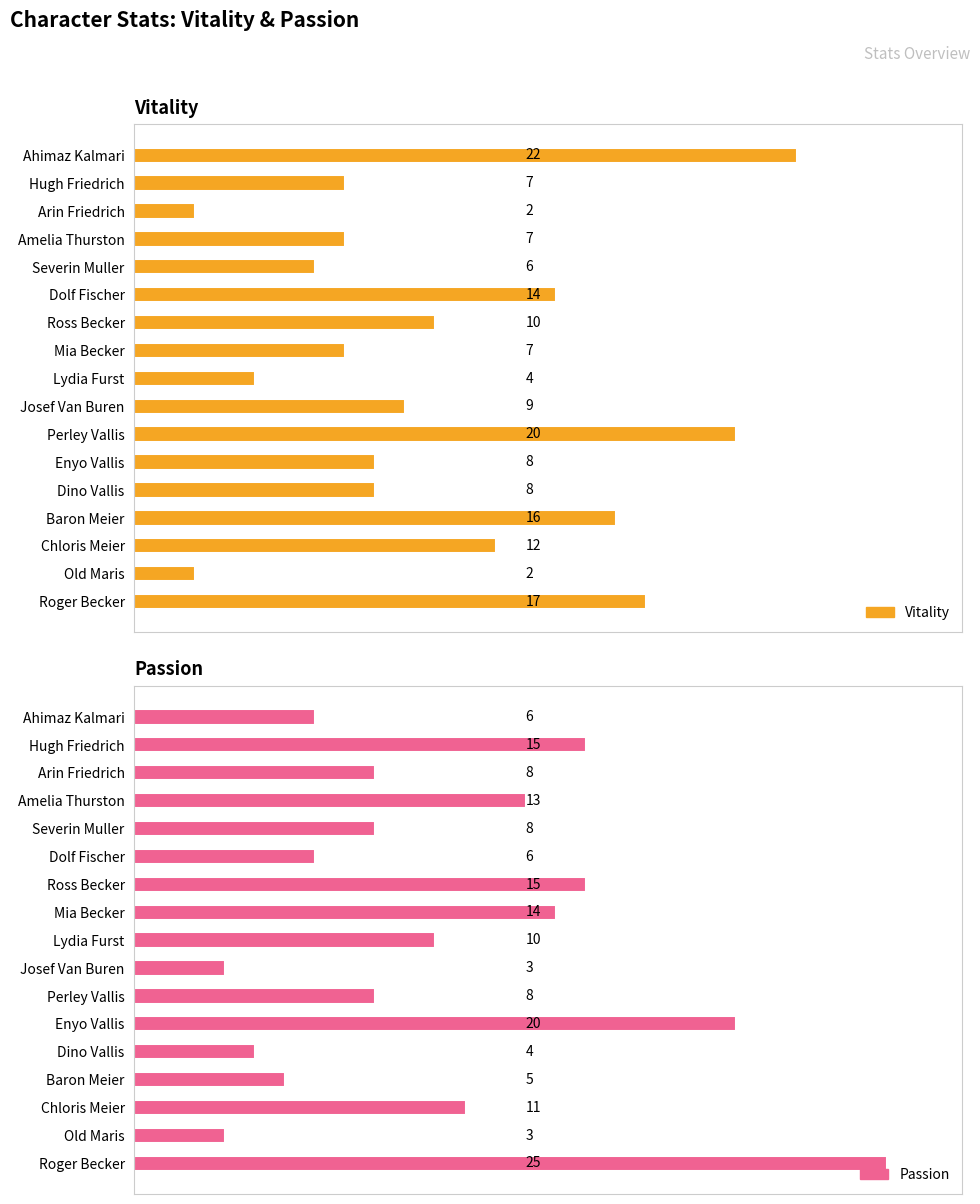

What is the approximate value of Passion at Dino Vallis, to the nearest 5?

5